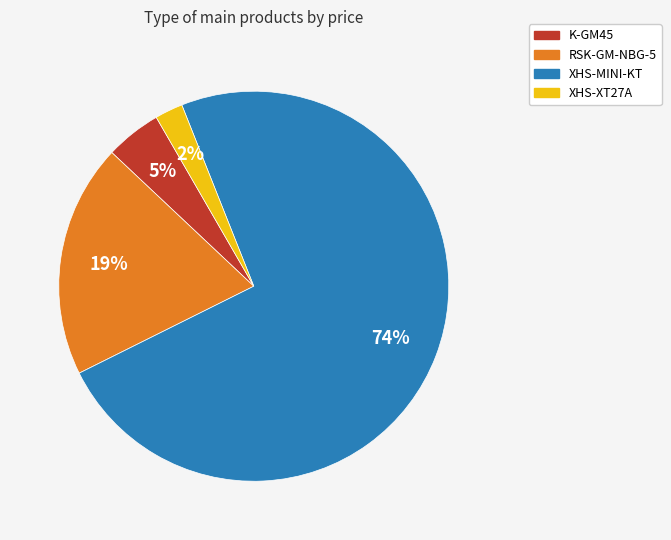

Approximately how many times larger is the value at RSK-GM-NBG-5 compared to XHS-MINI-KT?

0.3